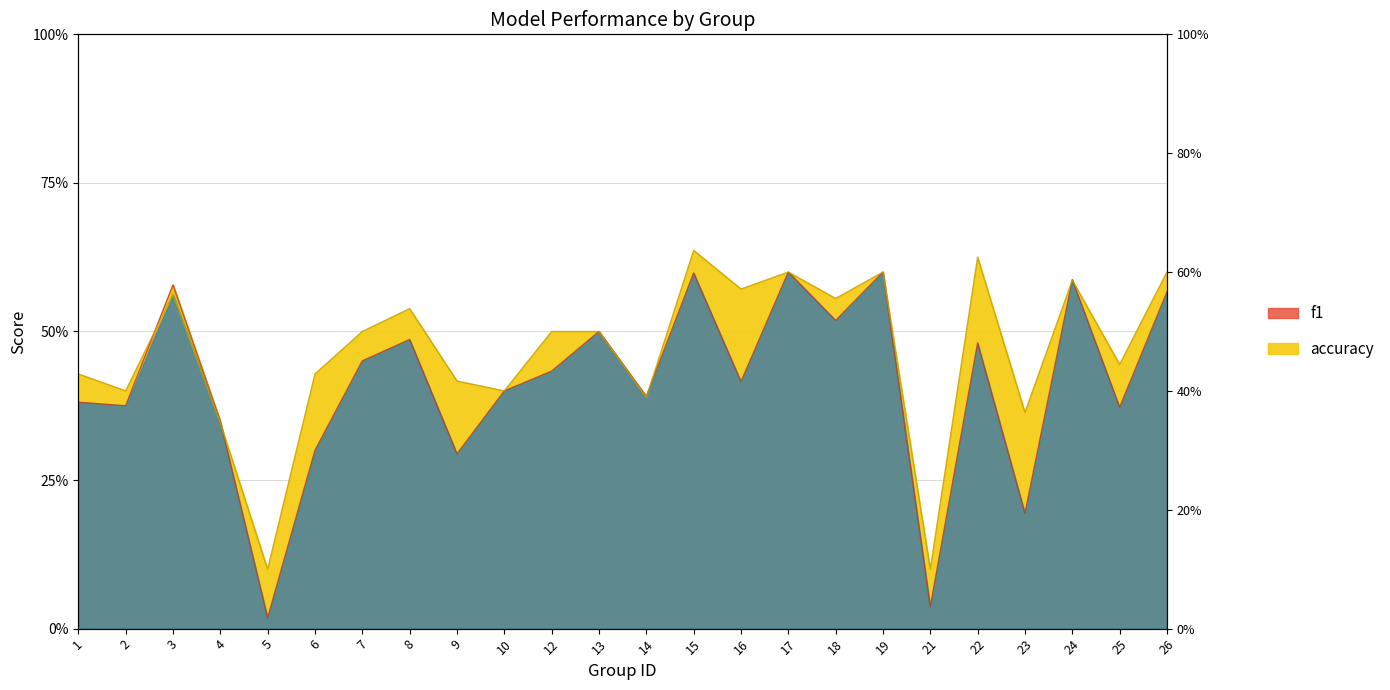

In accuracy, how many points are higher than both neighbors (excluding endpoints)?

7